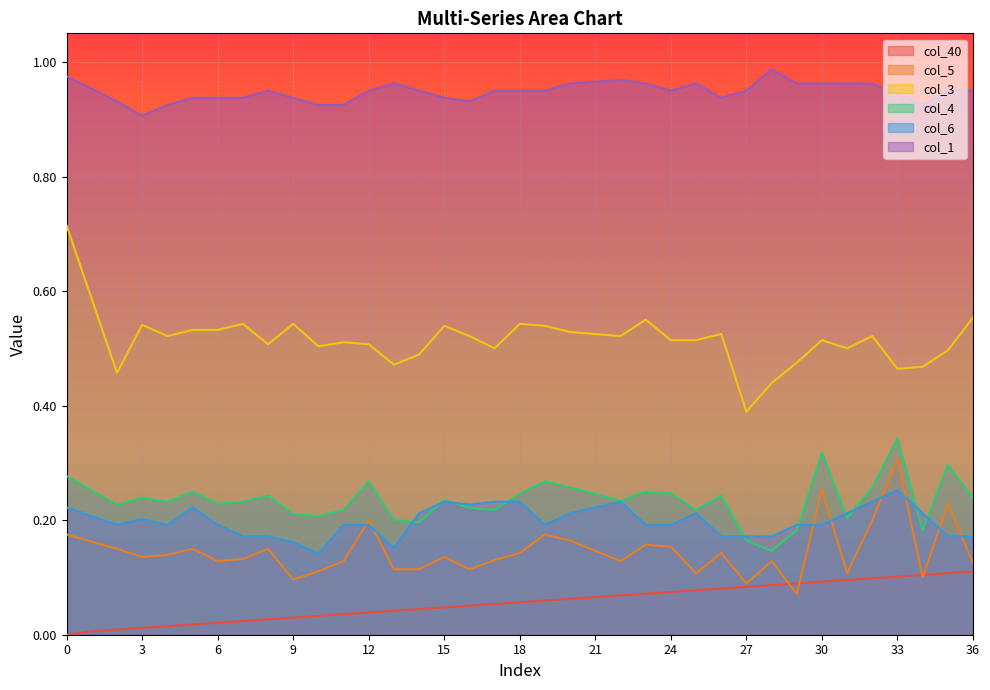

Is the value of col_4 at 9 greater than the value of col_3 at 15?

No